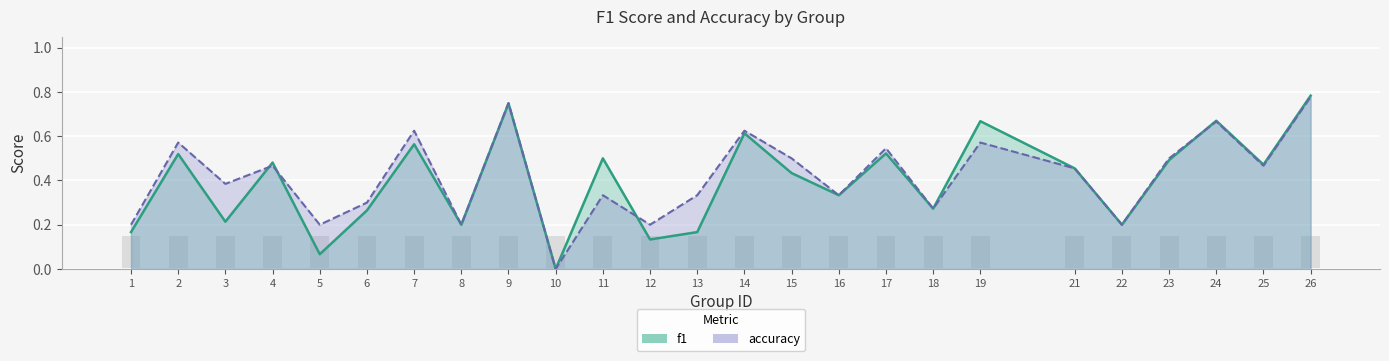

Is it true that accuracy equals 0.2 at 5?

True